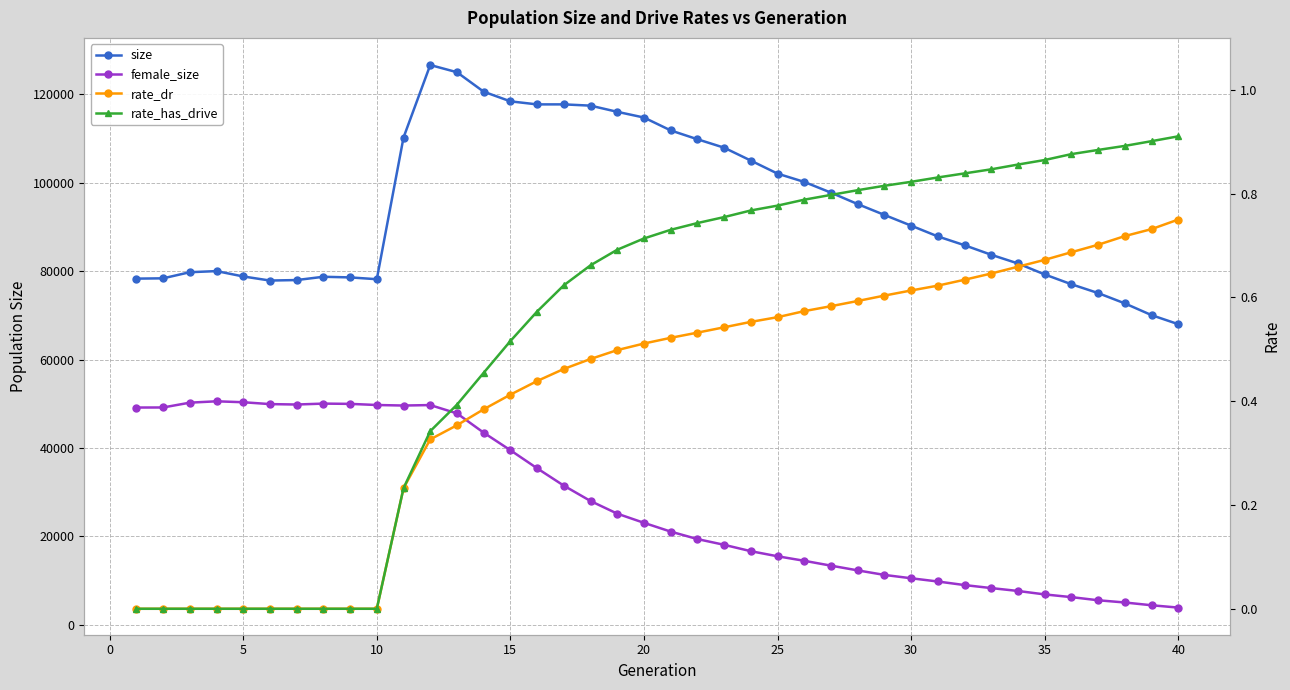

At 0, list the series in order from largest to smallest.

size, female_size, rate_dr, rate_has_drive